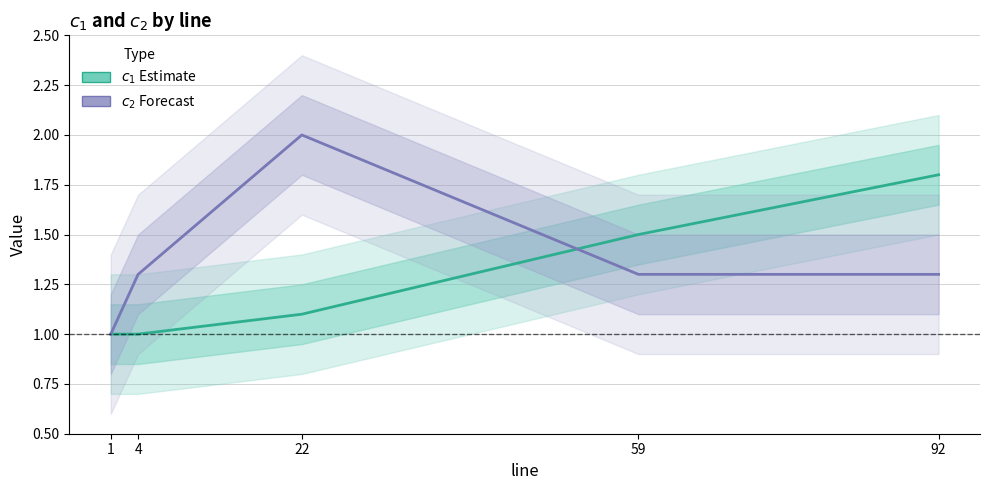

Between 22 and 92, which series saw the biggest shift?

$c_1$ (Estimate)